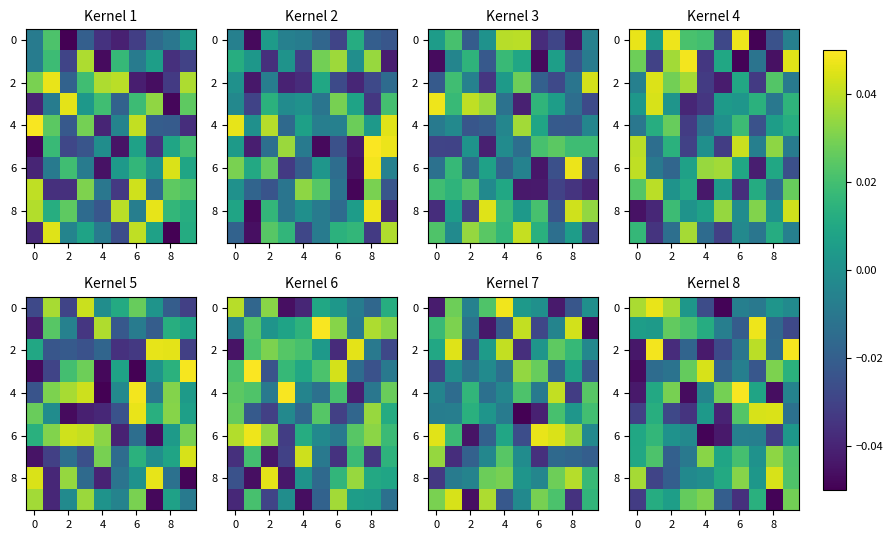

How many series are shown in this chart?

10